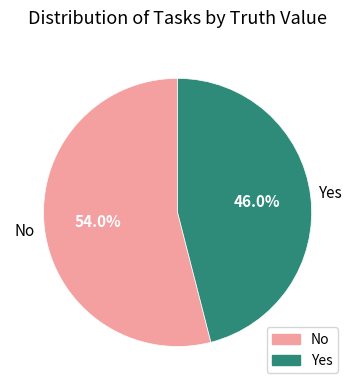

How many segments does this pie chart have?

2